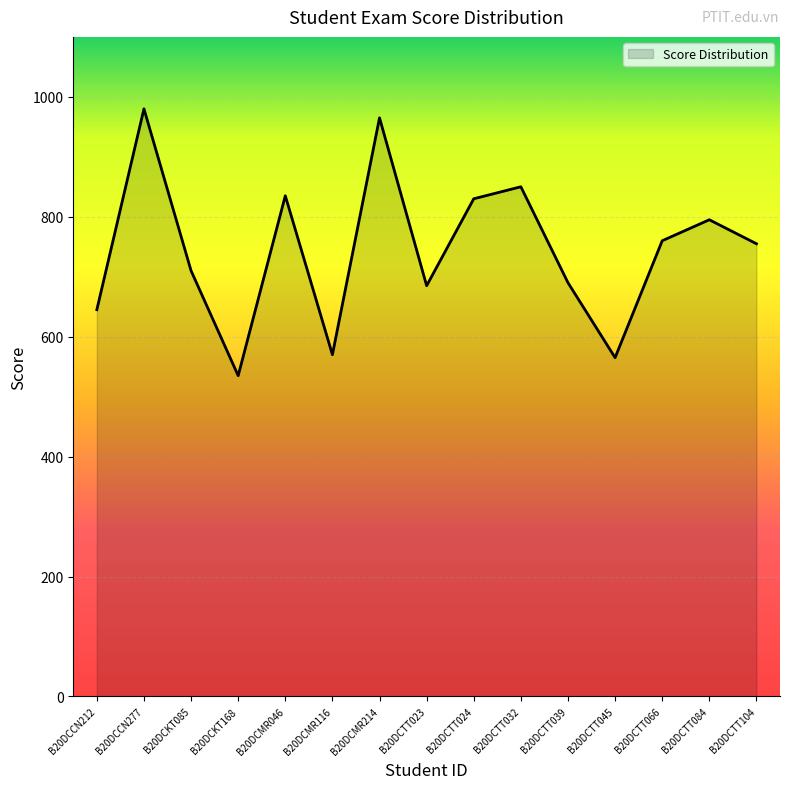

How many categories are shown in the chart?

15